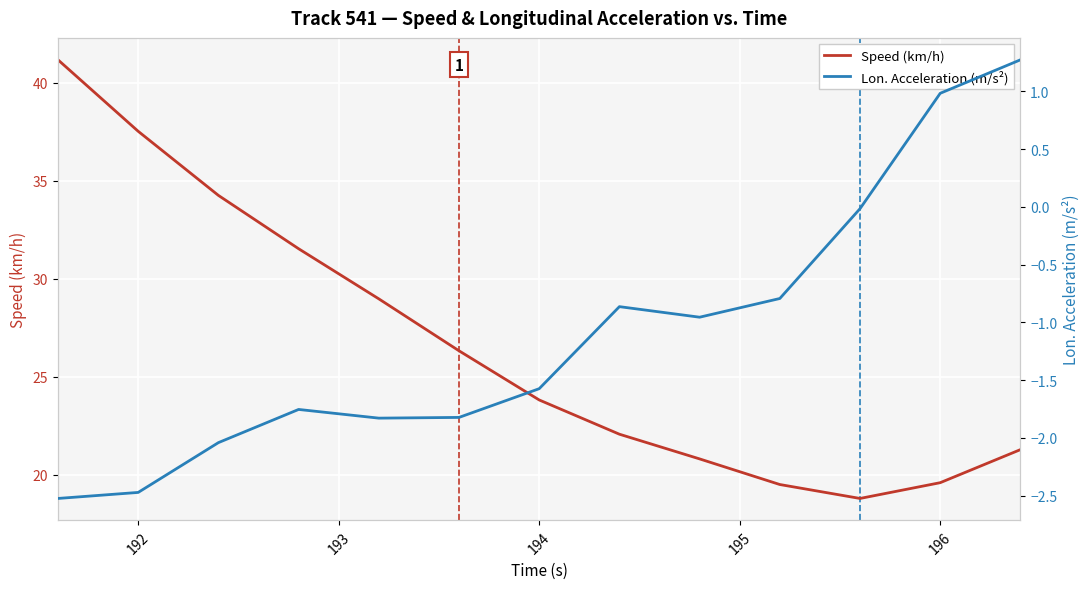

True or false: Lon. Acceleration (m/s²) and Speed (km/h) cross at least once.

False